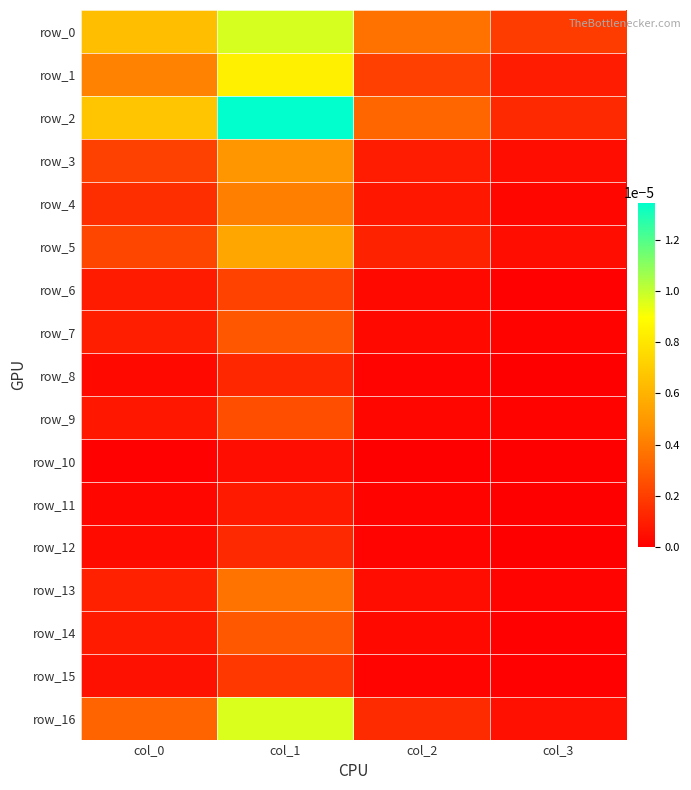

How many positive values does the row_10 series have?

3